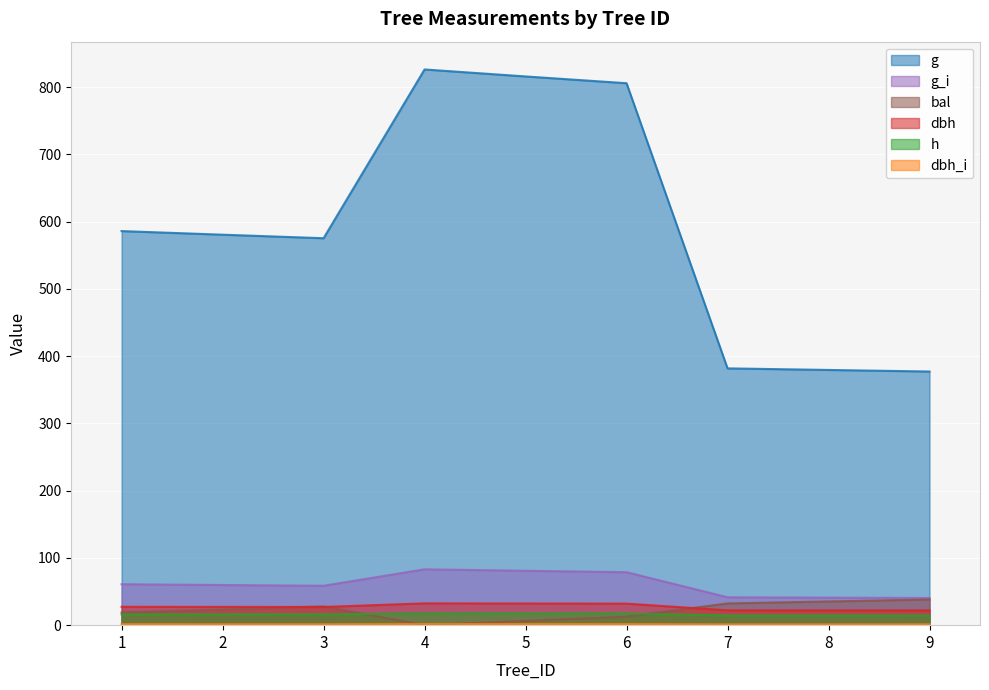

True or false: bal has a value of 32.3 at 7.

True